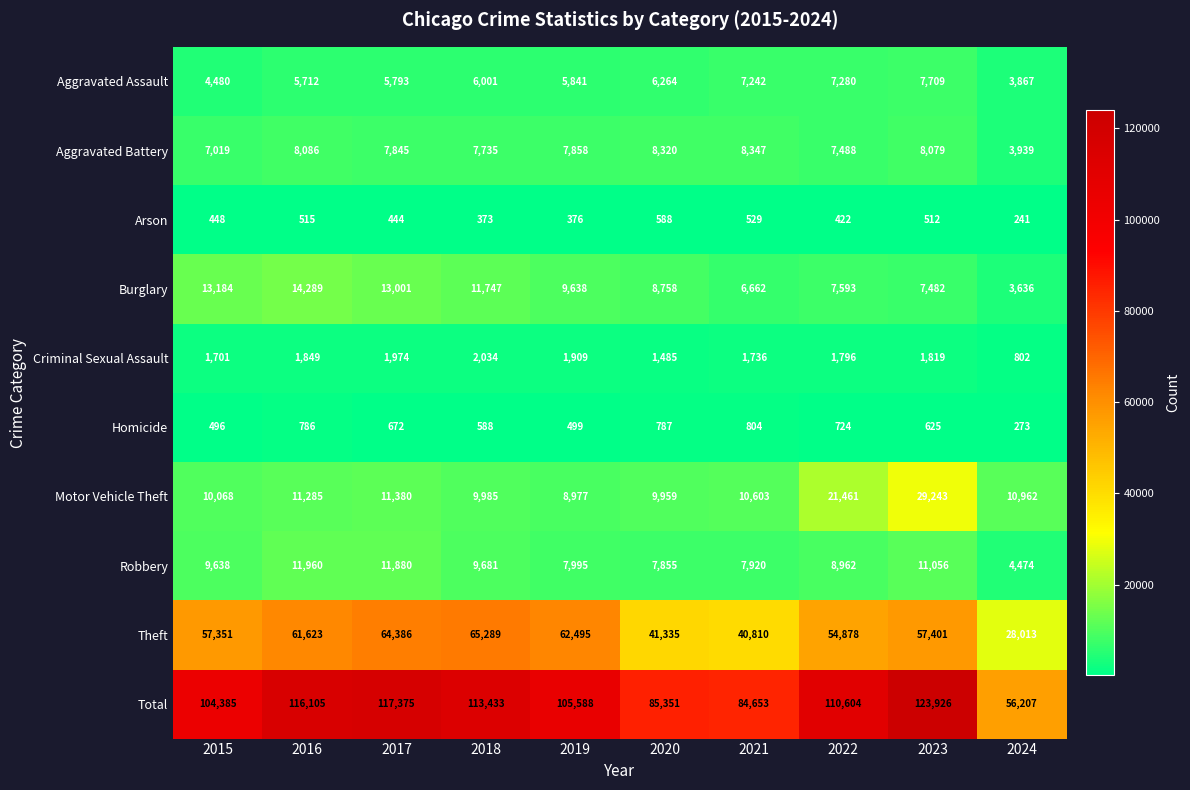

Read the Criminal Sexual Assault value at 2015, to the nearest 10.

1700